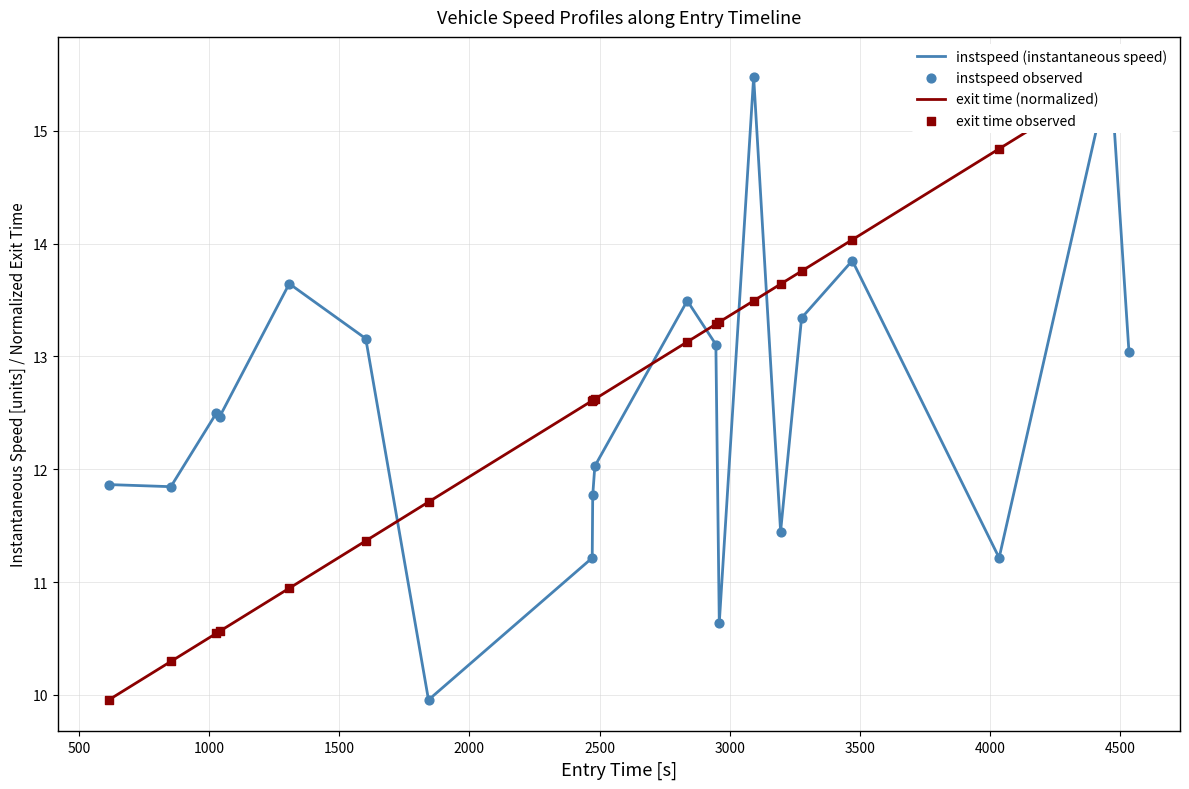

Which series has the largest total across all categories?

exit time (normalized)